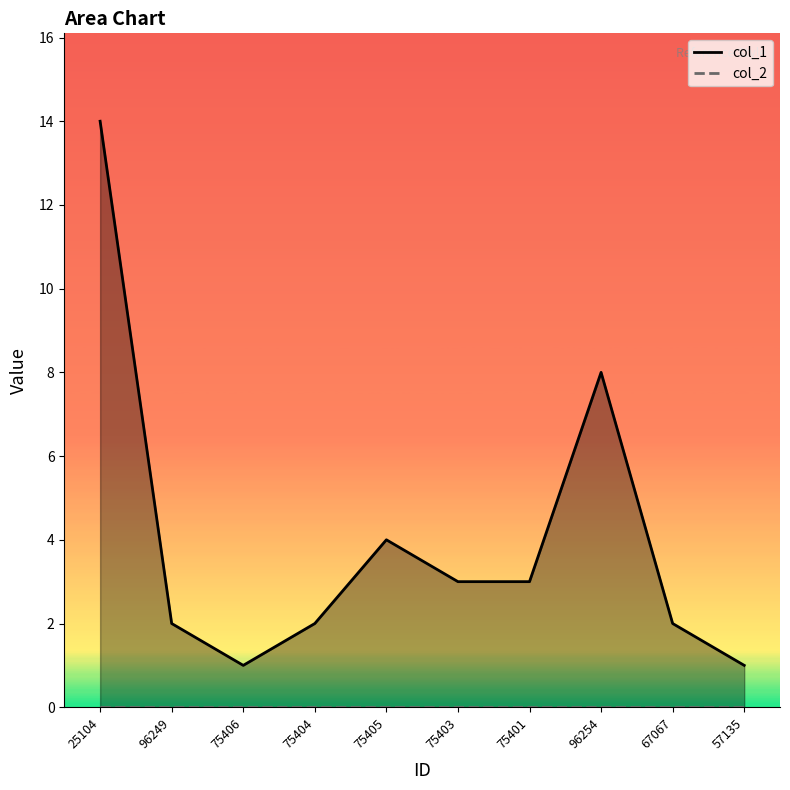

What is the label of the 4th point from the right?

75401